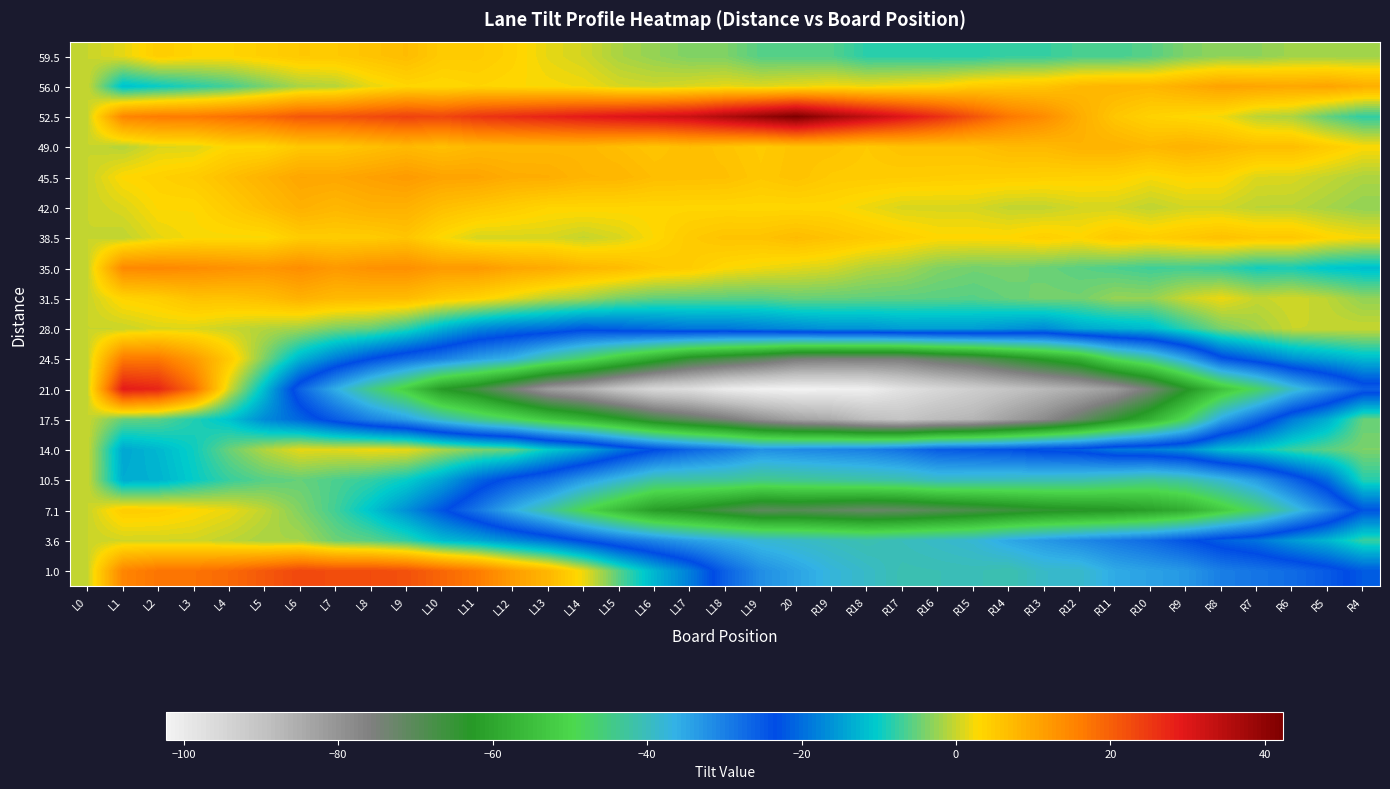

What is the total value across all series at R13?

-425.5